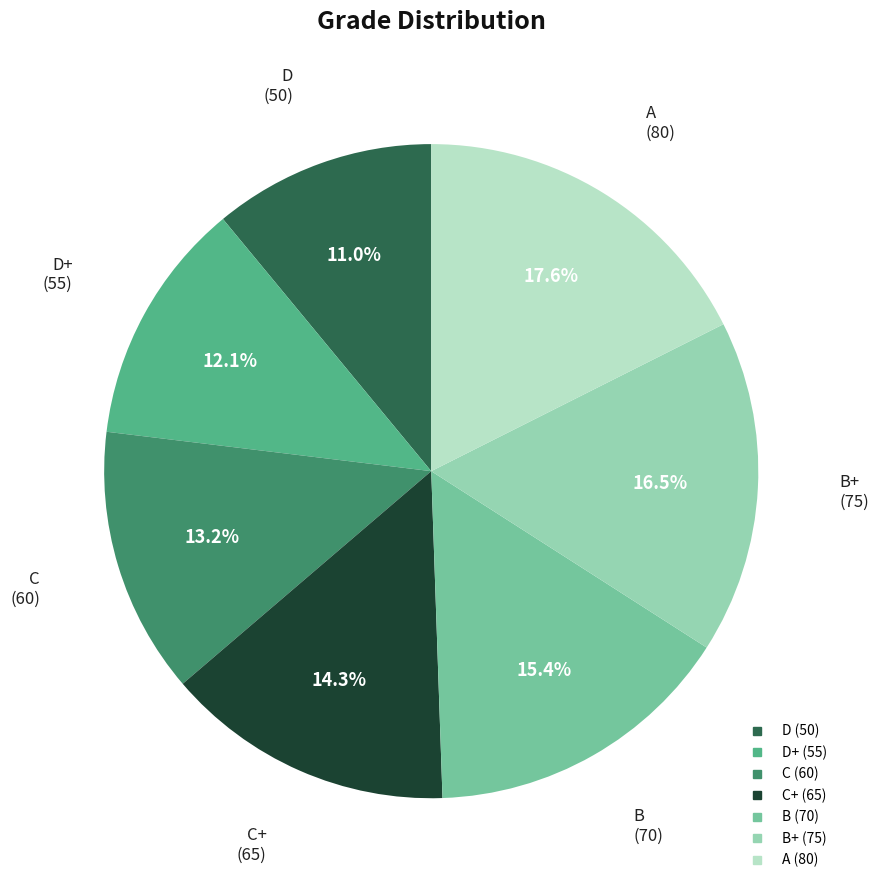

Is there a majority slice in this chart?

No